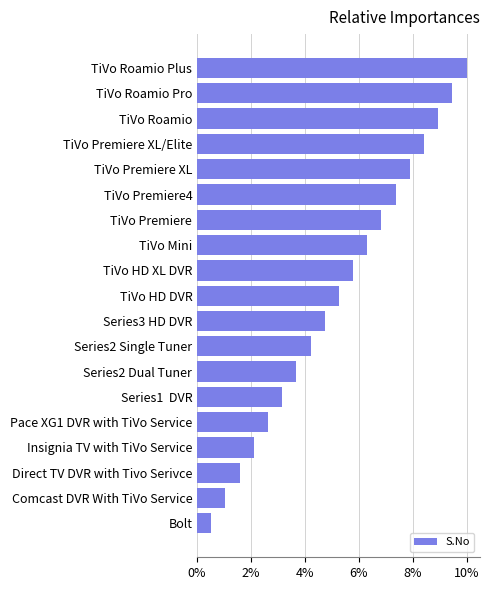

Are the bars horizontal?

Yes